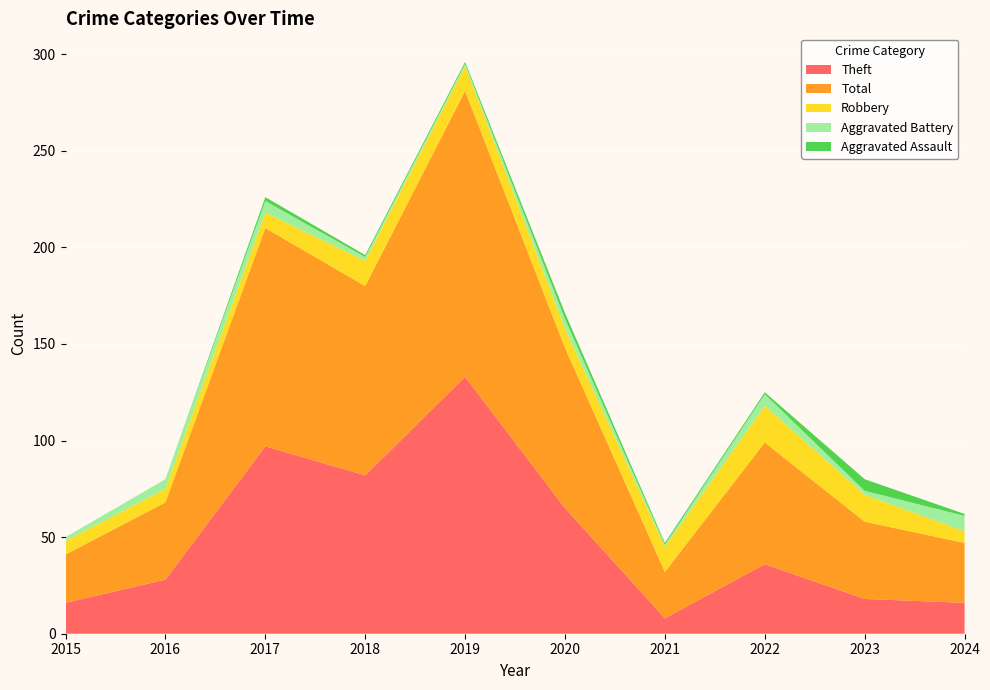

Reading left to right, list all the values displayed in this chart.

Theft: 16	28	97	82	133	65	8	36	18	16
Total: 25	40	113	98	148	83	24	63	40	31
Robbery: 7	7	8	13	13	10	13	19	14	6
Aggravated Battery: 2	5	6	2	1	5	1	6	2	8
Aggravated Assault: 0	0	2	1	1	3	1	1	6	1